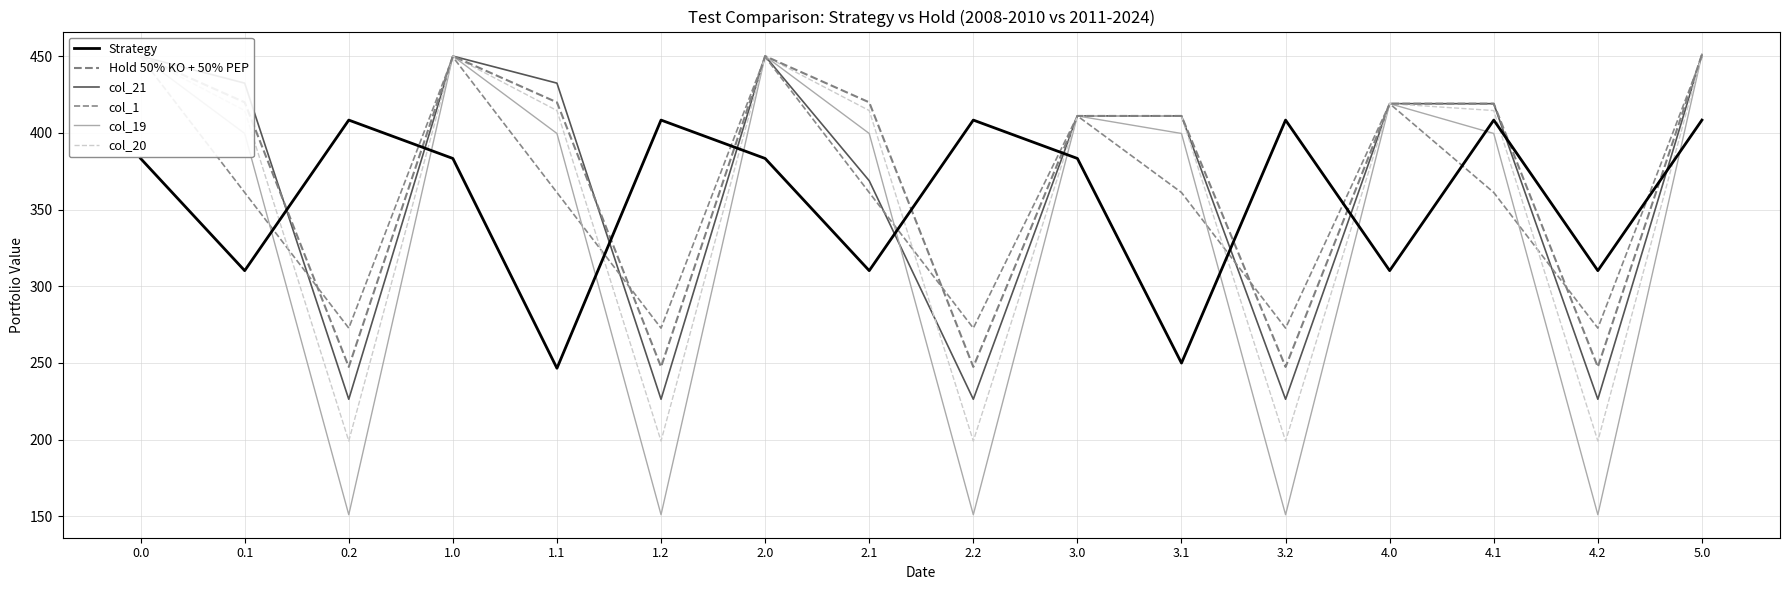

What are all the series names shown in the legend?

Strategy, Hold 50% KO + 50% PEP, col_21, col_1, col_19, col_20